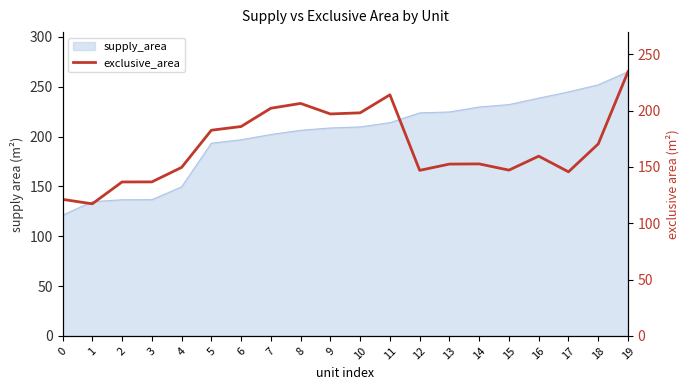

Rank the categories by value from highest to lowest.

19, 11, 8, 7, 10, 9, 6, 5, 18, 16, 14, 13, 4, 15, 12, 17, 3, 2, 0, 1